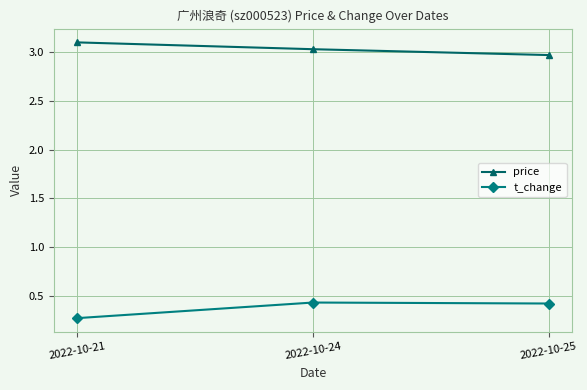

What is the lowest value of the t_change series?

0.3